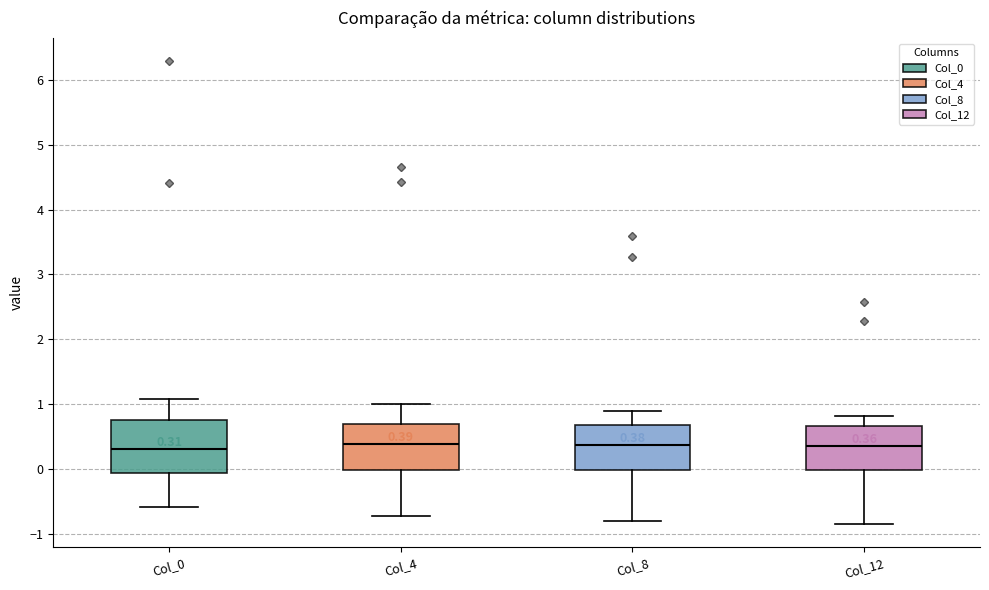

Comparing the boxes themselves (not the whiskers), which one is the tallest?

Col_0